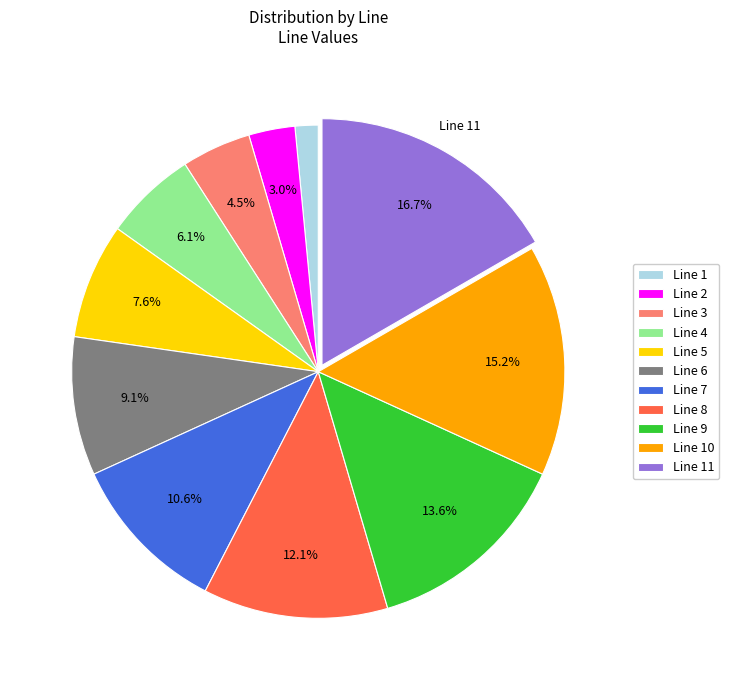

How many slices are in this pie chart?

11